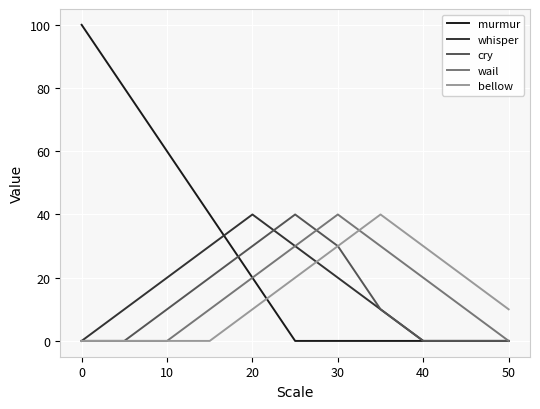

Which series has the largest total across all categories?

murmur